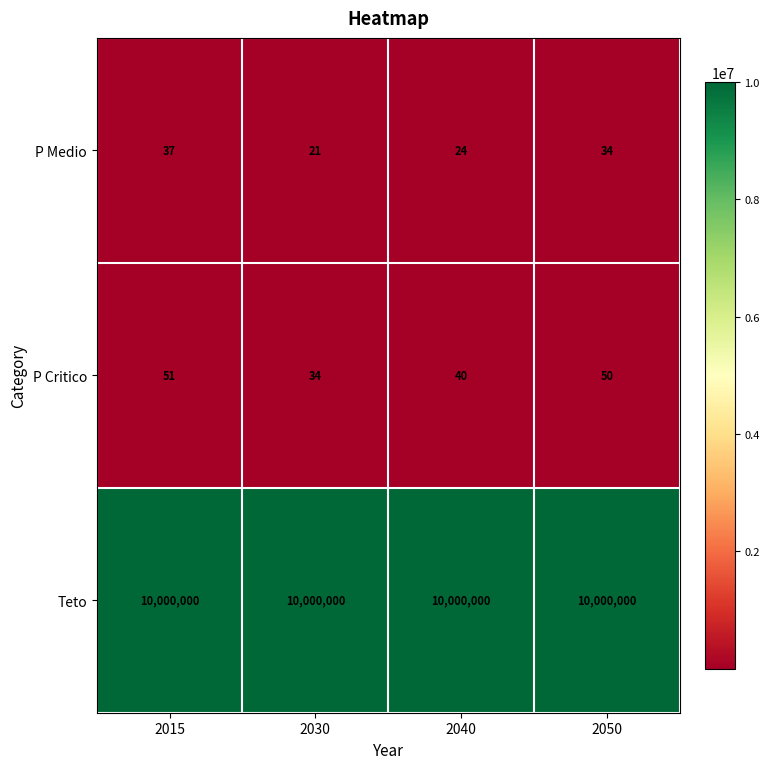

At 2050, list the series in order from largest to smallest.

Teto, P Critico, P Medio